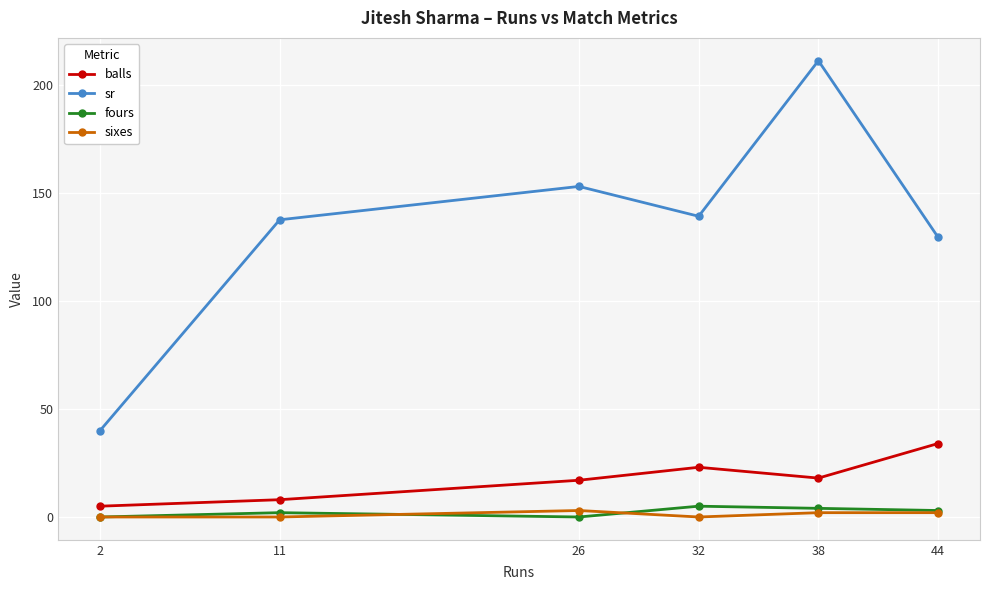

What is the sum of all balls values?

105.0